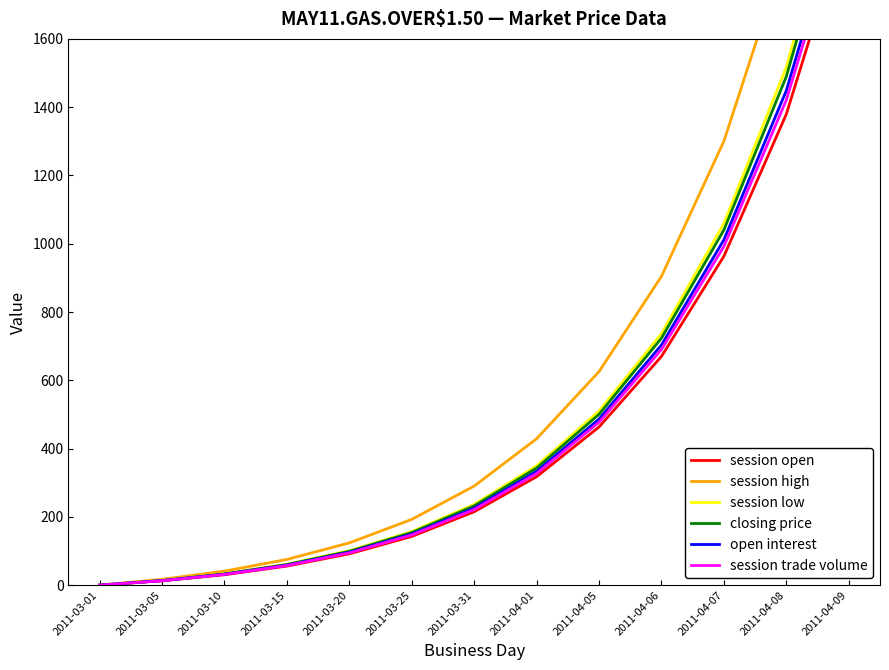

At which label does open interest first exceed 225?

2011-03-31